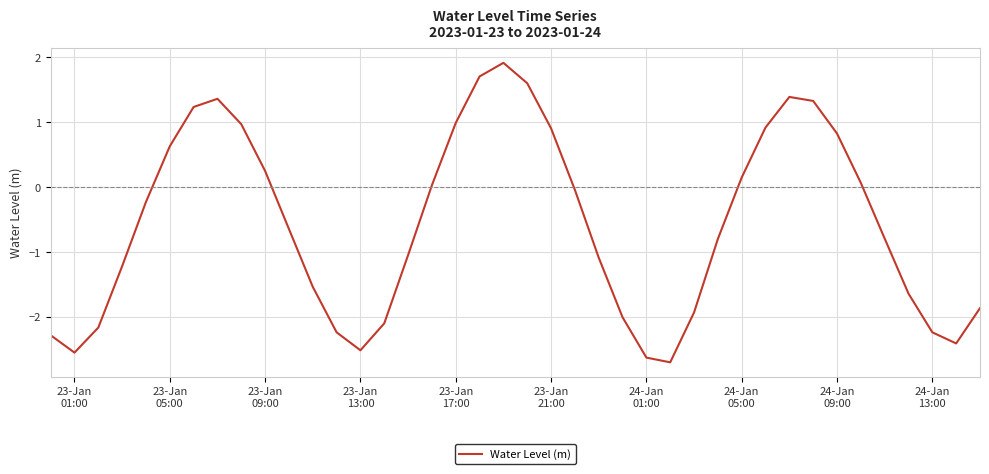

What is the difference between the maximum and minimum values?

4.6